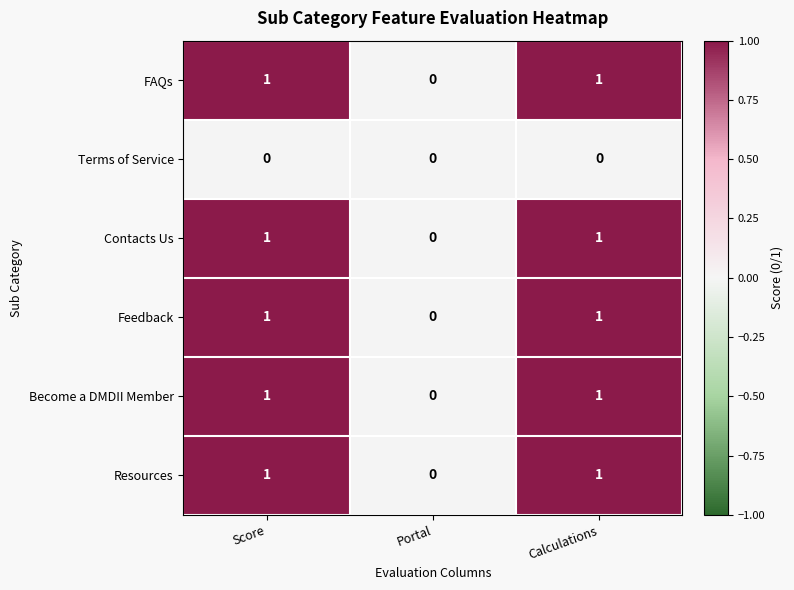

Count the FAQs values in the range 0 to 1.

3